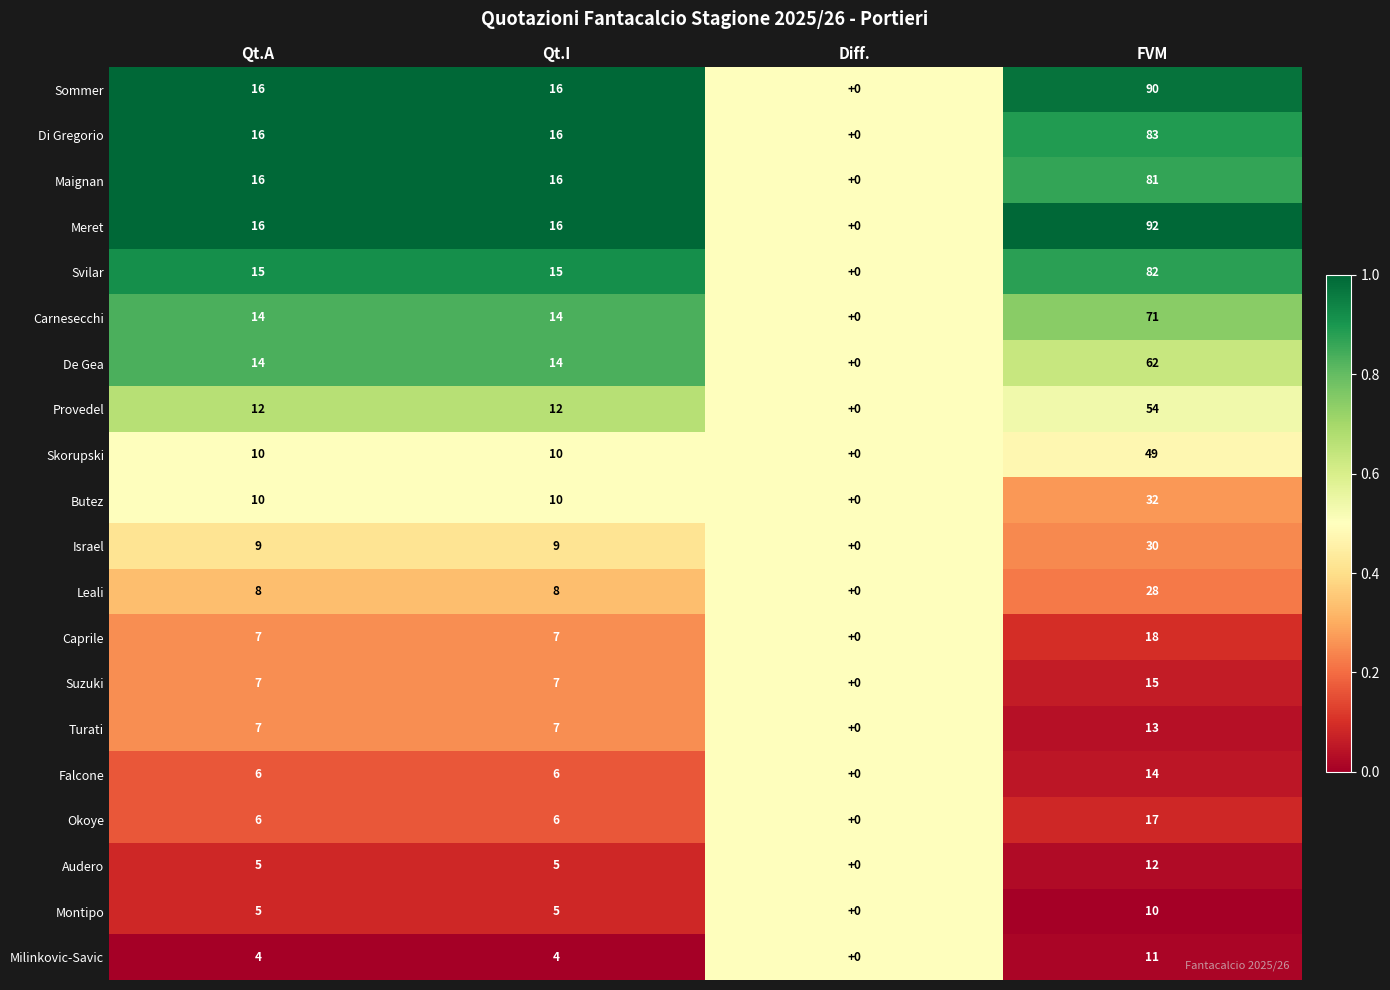

At which category is the sum across all series the highest?

FVM